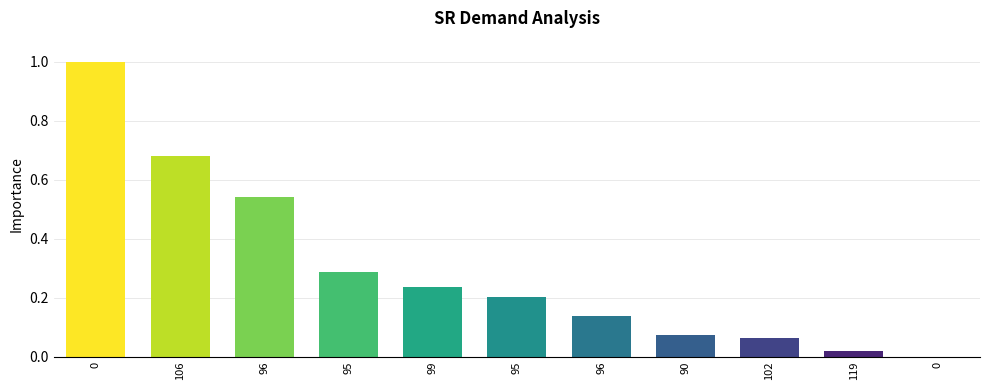

Reading left to right, transcribe all the data shown in this chart.

0=1.0	106=0.7	96=0.5	95=0.3	99=0.2	95=0.2	96=0.1	90=0.1	102=0.1	119=0.0	0=0.0